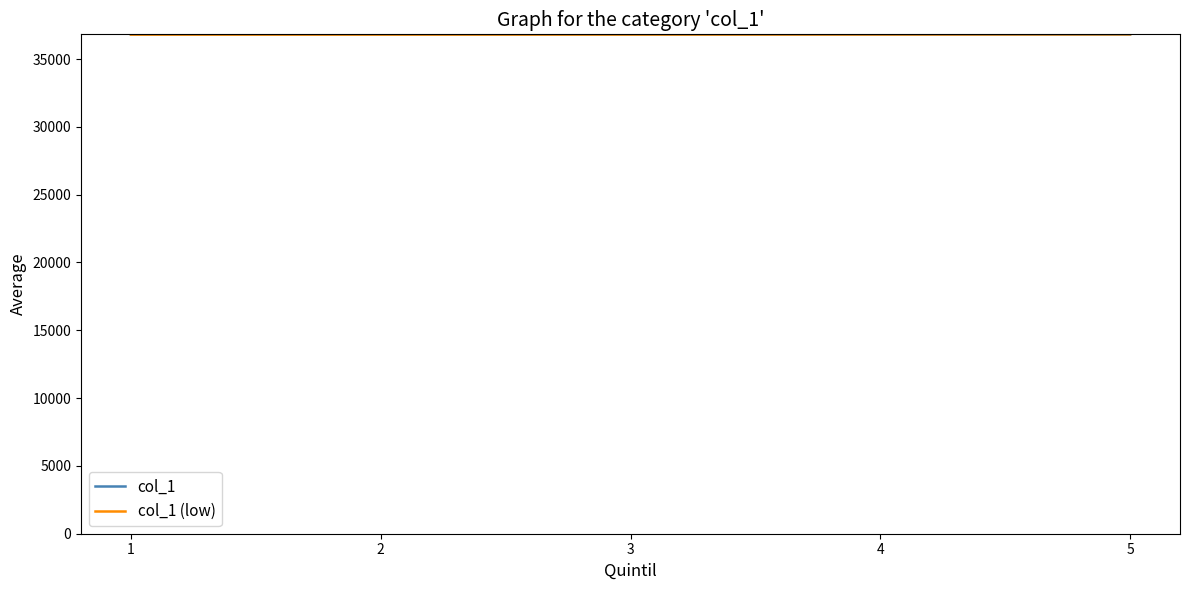

What is the total value across all series at 4?

73620.8